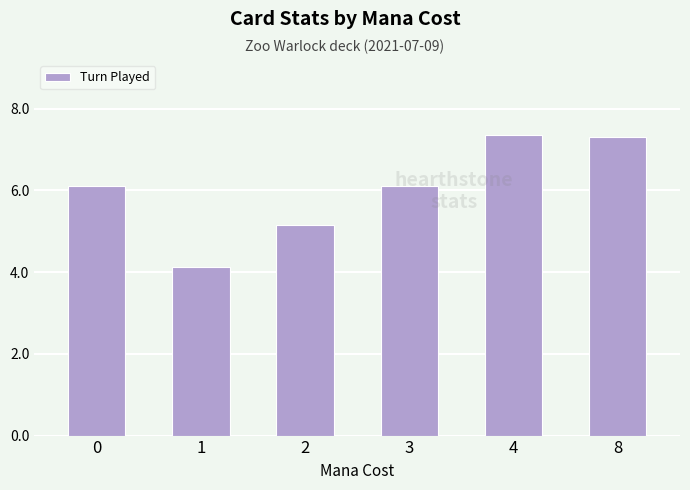

What is the difference between the second highest and second lowest values?

2.1